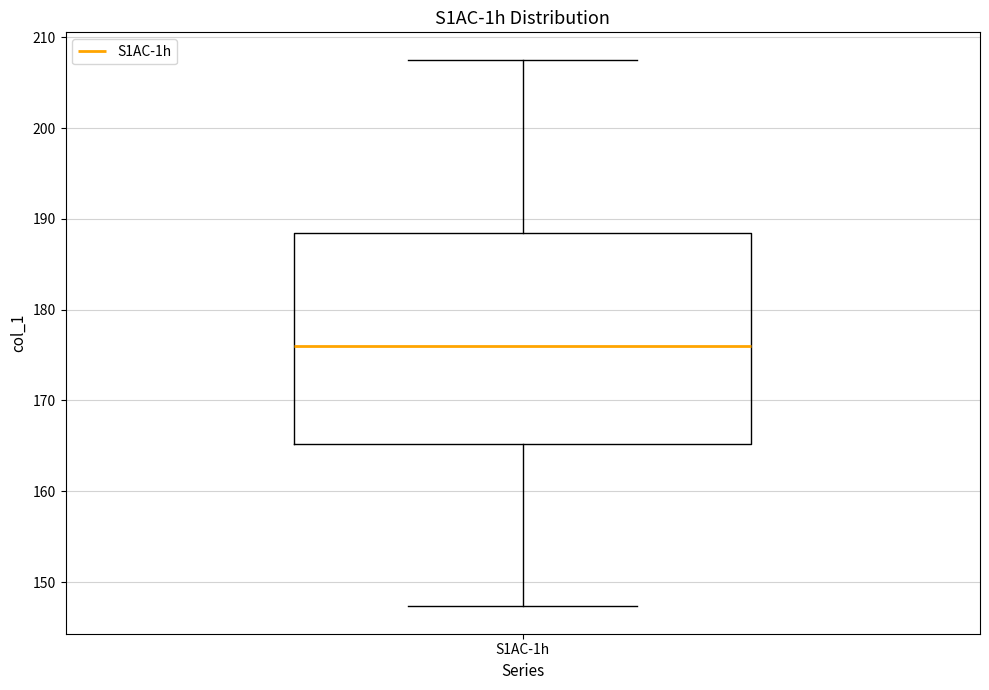

Read this box plot against the y-axis: the position of the median line, the range covered by the box, and the ends of both whiskers. The values are not printed on the chart, so give them approximately, as read against the axis.

median 176, box 165 to 188, whiskers 147 to 208